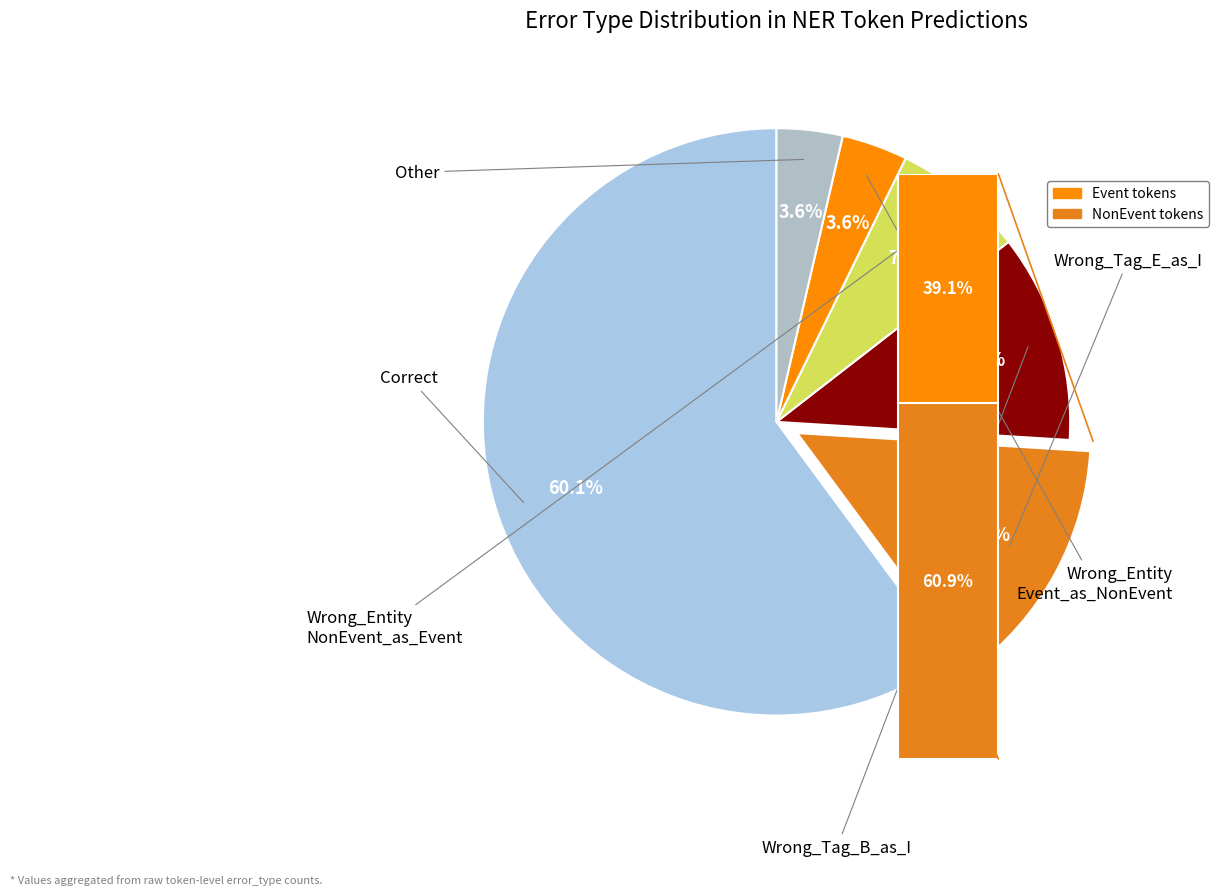

Which category accounts for the majority?

Correct